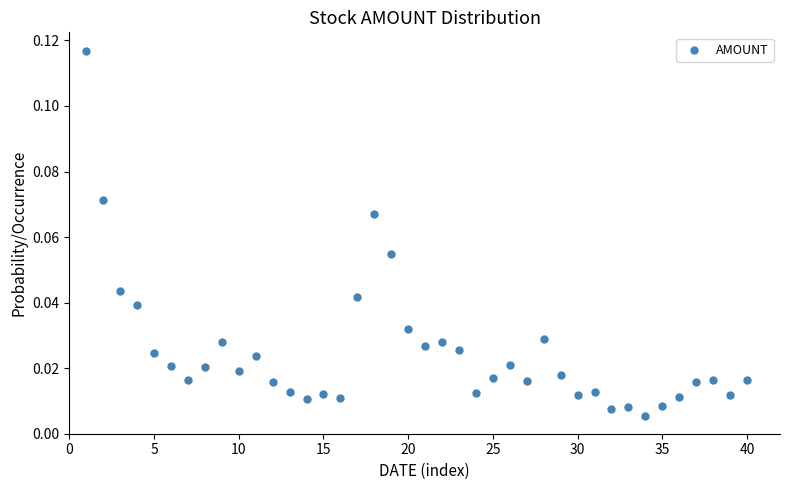

What is the range of X values (max minus min)?

39.0